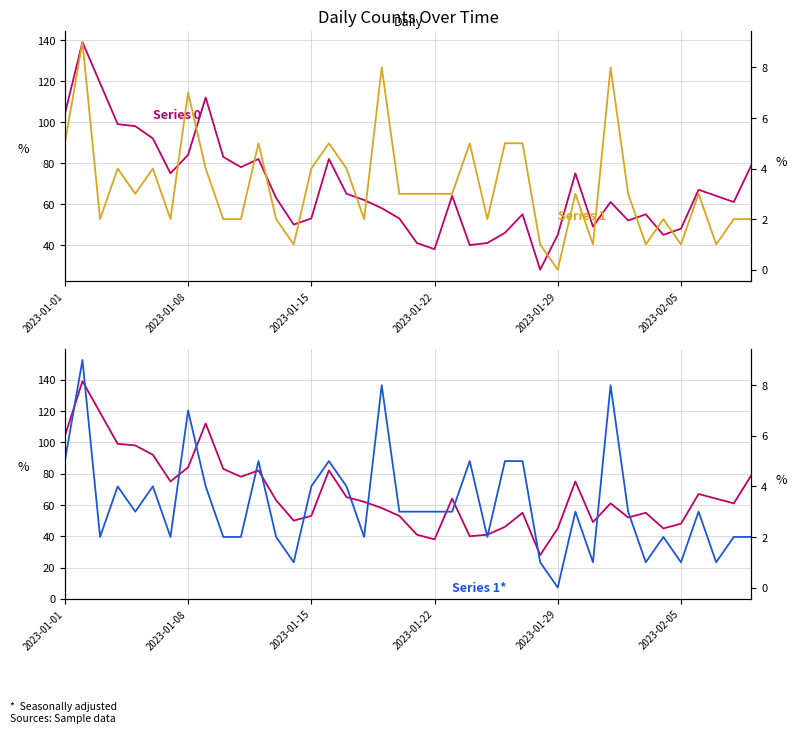

Is this an area chart (filled region under the line)?

No